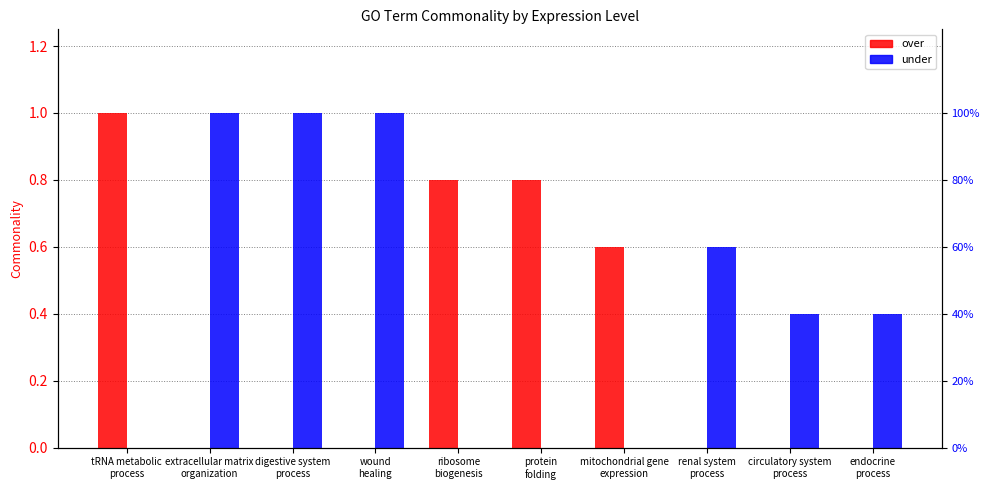

What is the difference between the highest and lowest values at endocrine
process?

0.4